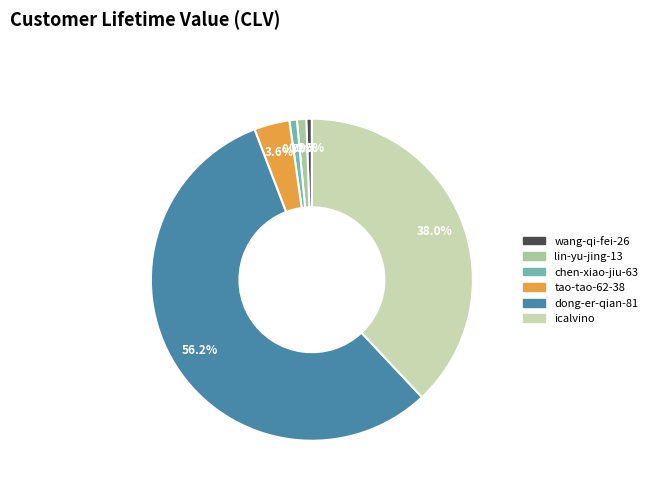

Which slice is the largest?

dong-er-qian-81